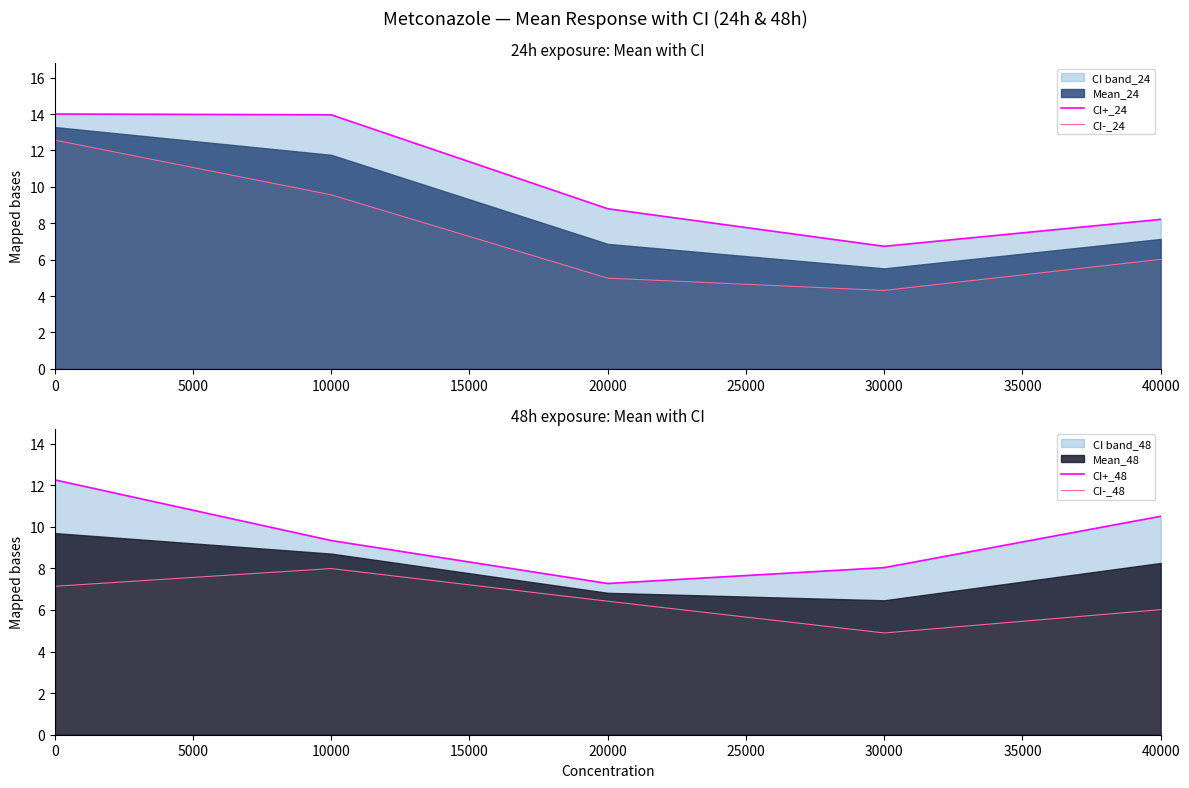

True or false: CI+_48 and CI+_24 cross at least once.

True